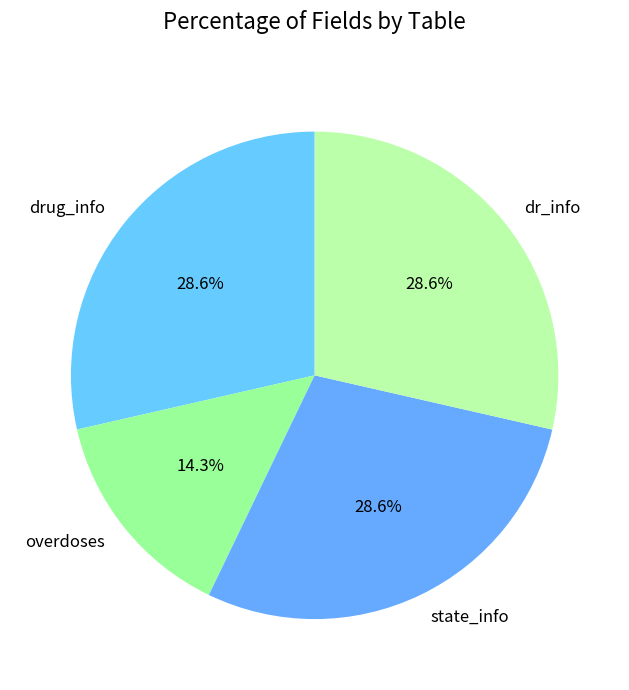

Which has a higher value, overdoses or drug_info?

drug_info